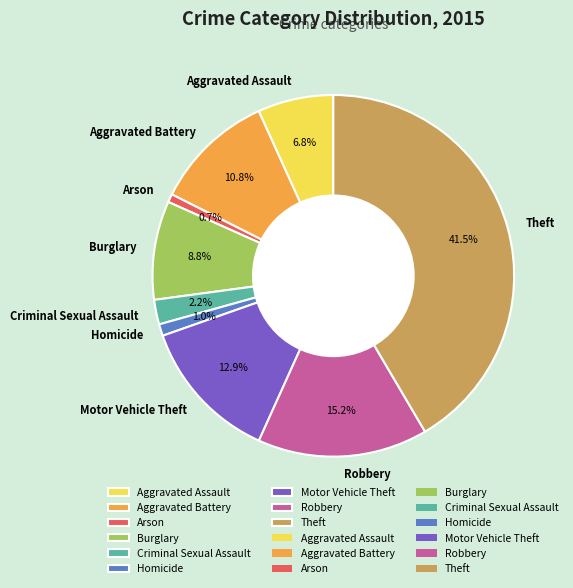

Is it true that Aggravated Assault is 1% of the pie?

False